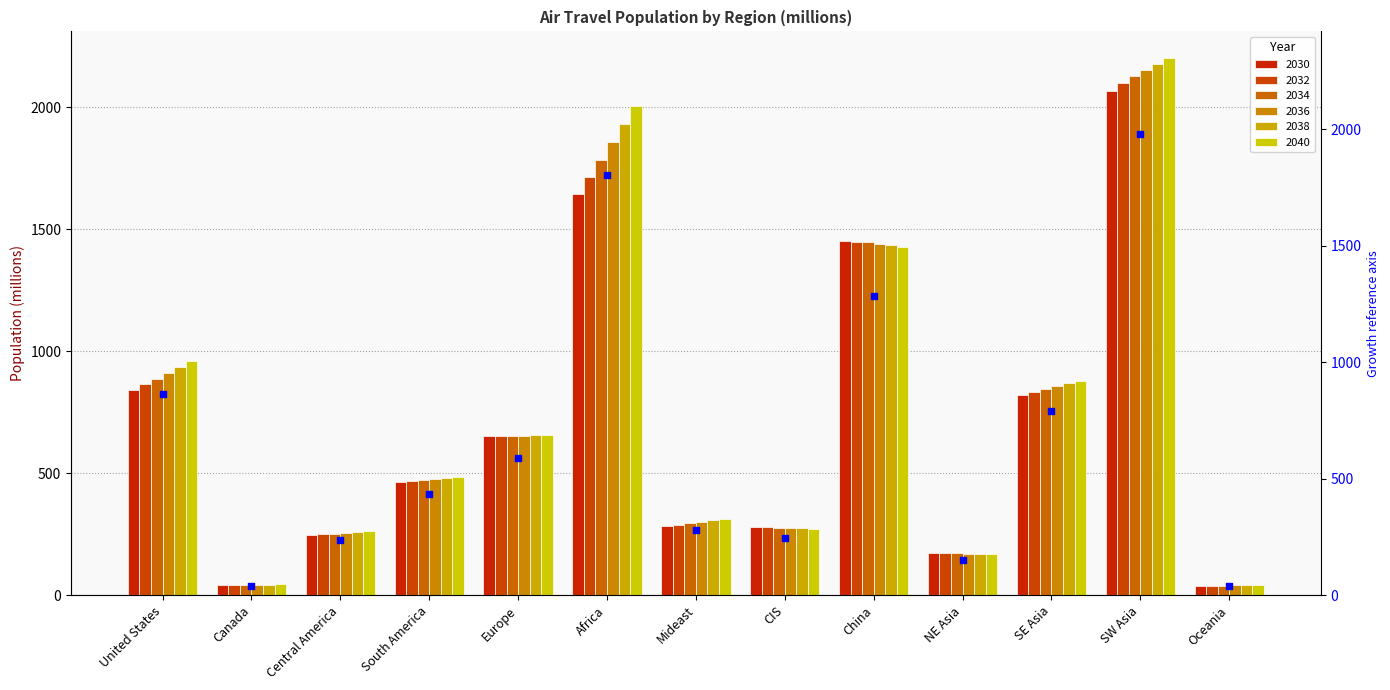

What is the change in value from United States to SW Asia?

+1117.3